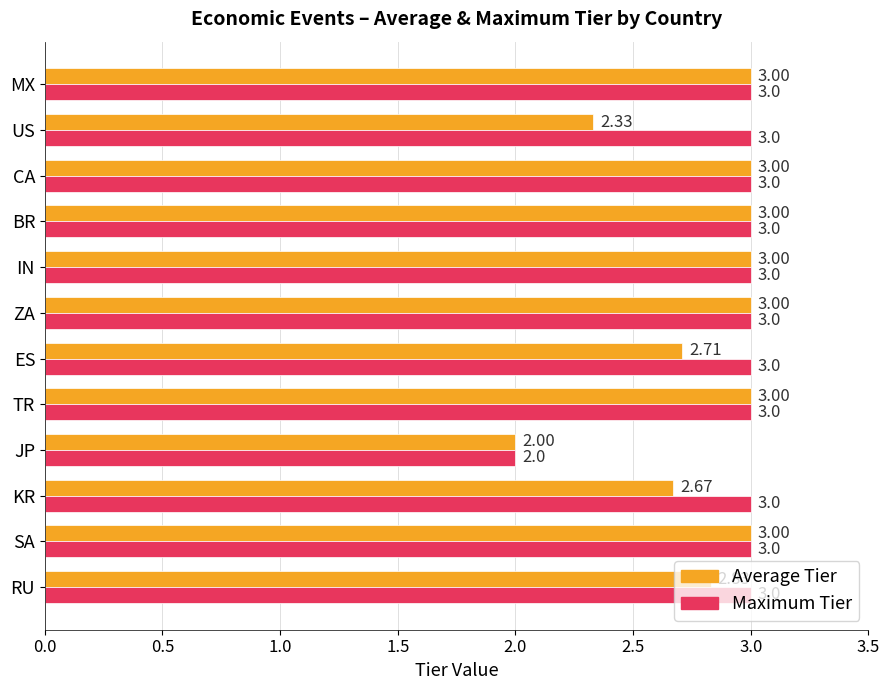

What is the difference between the maximum and minimum values in the Maximum Tier series?

1.0